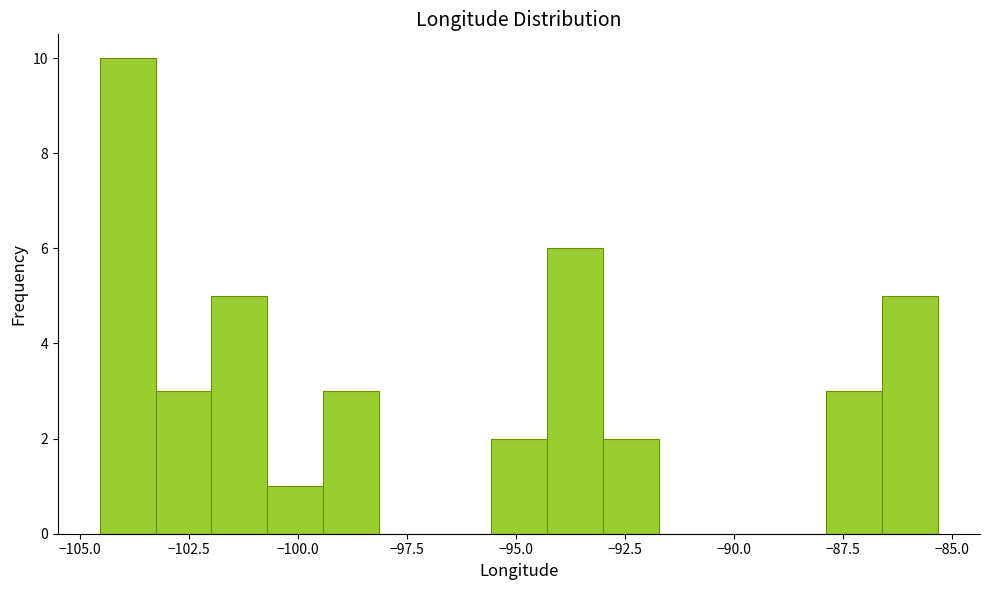

Read against the x-axis, roughly where is the centre of the tallest bar?

-104.0